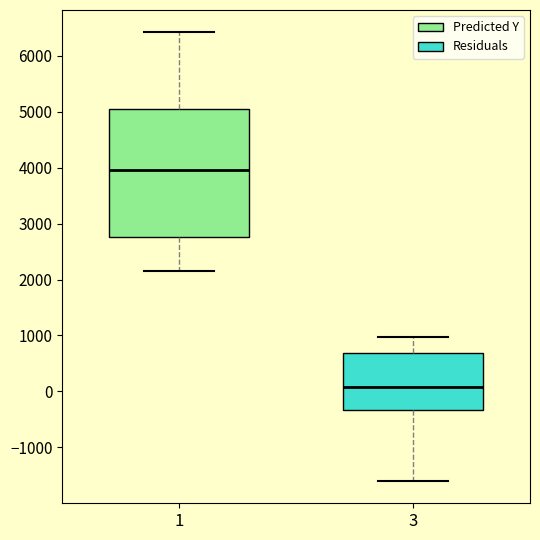

Which box has the highest median line?

1